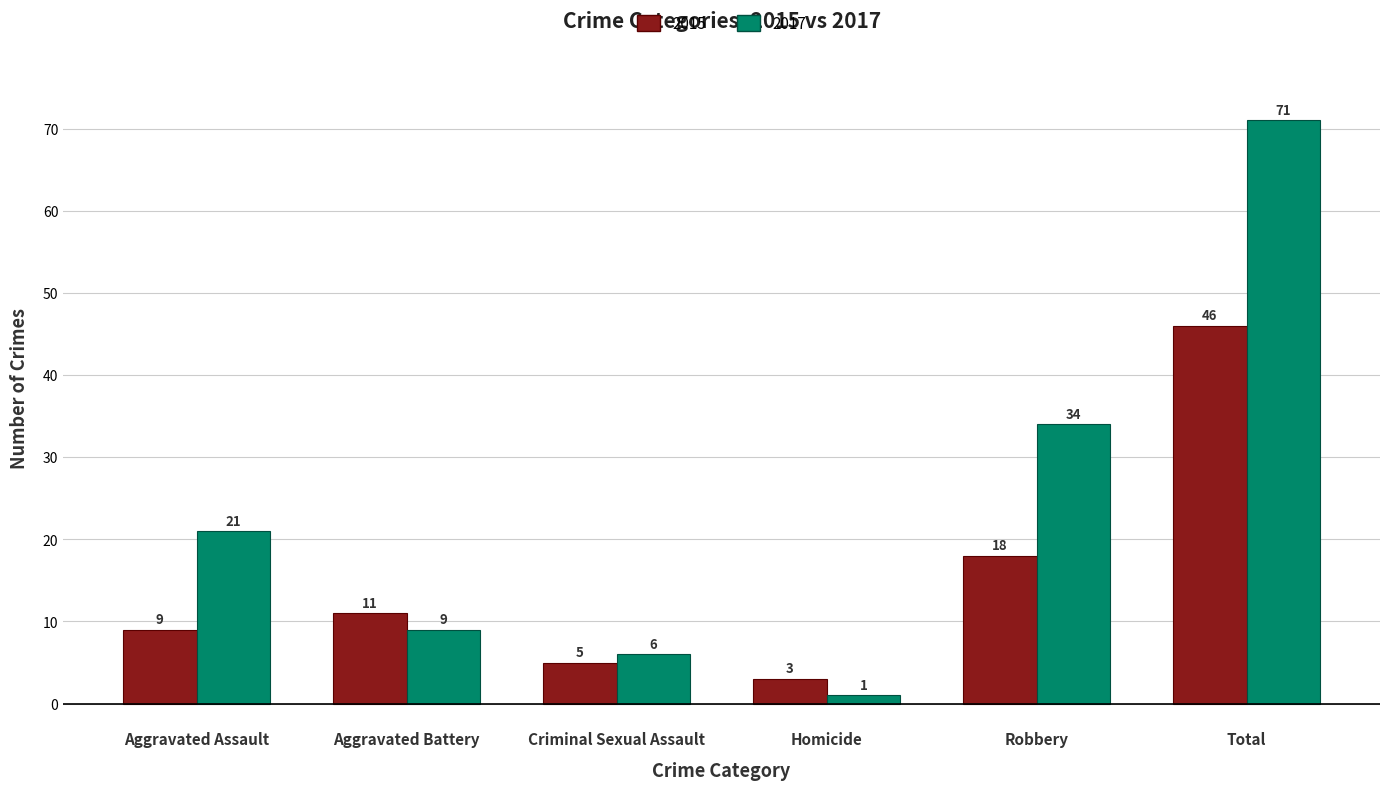

True or false: 2015 has a value of 26 at Robbery.

False